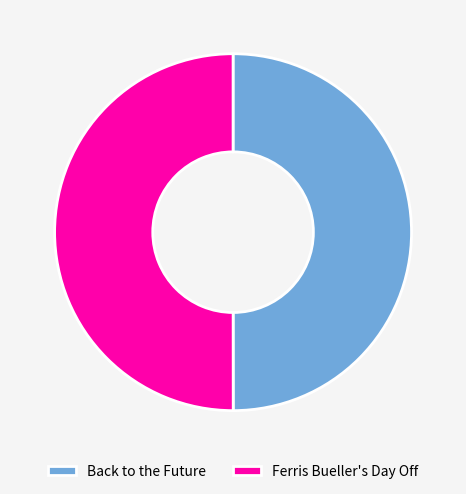

True or false: Ferris Bueller's Day Off accounts for 58% of the total.

False